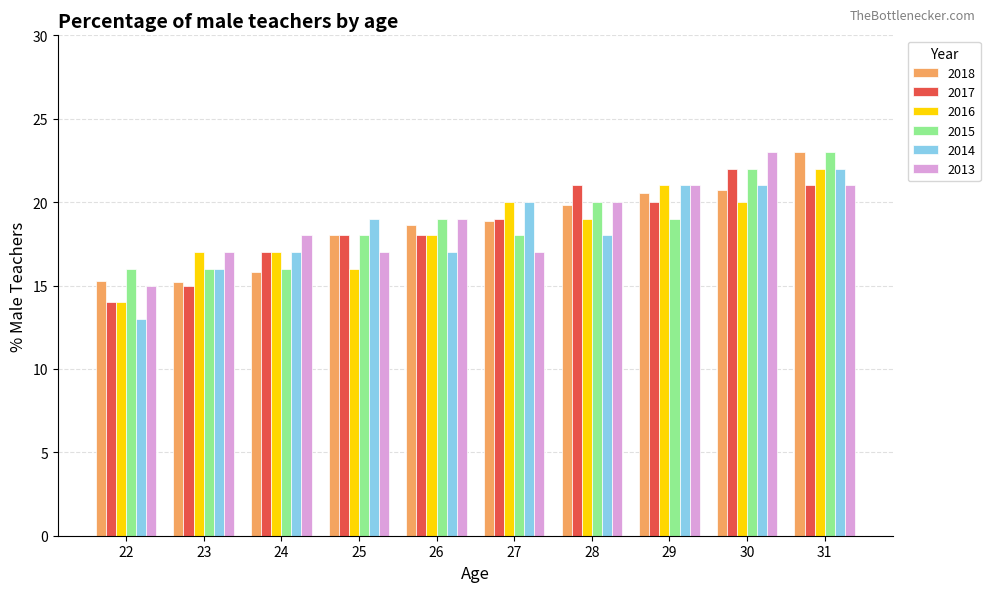

At which category is the sum across all series the highest?

31